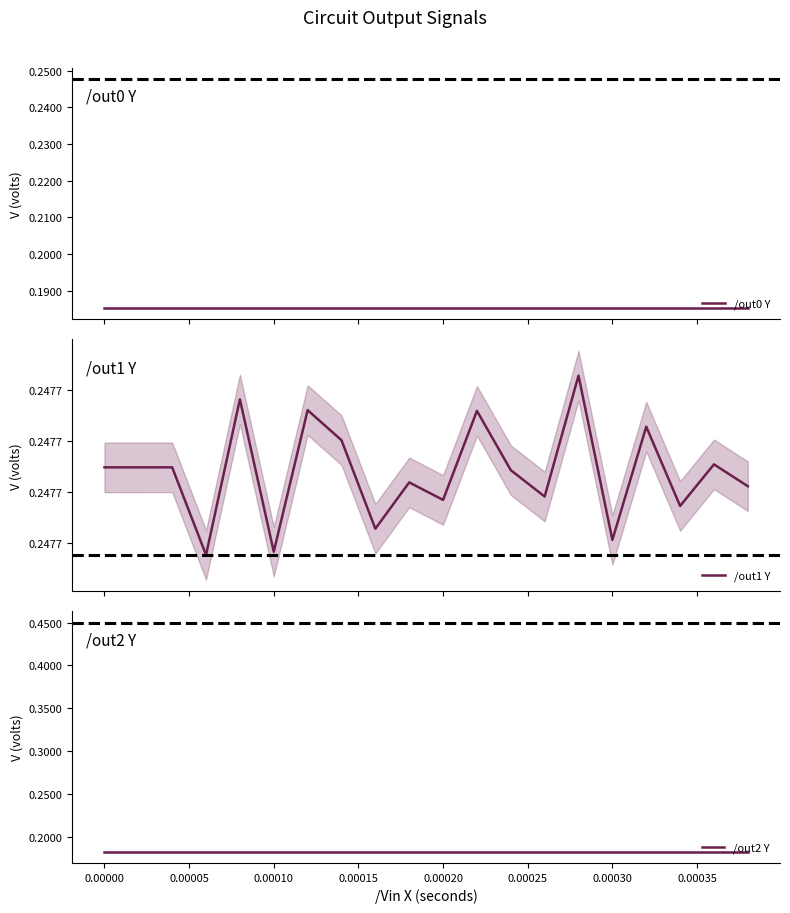

Which series has the largest range (max minus min)?

/out2 Y